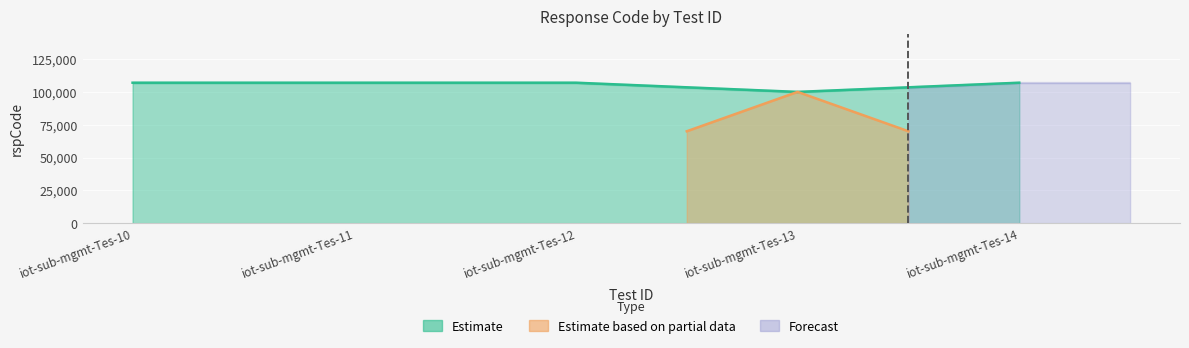

Reading left to right, what are all the values shown in this chart?

107002	107002	107003	100000	107003